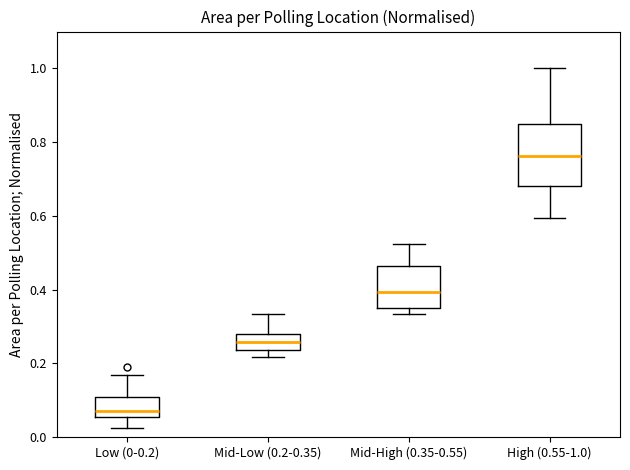

Which box's median line is the highest?

High (0.55-1.0)